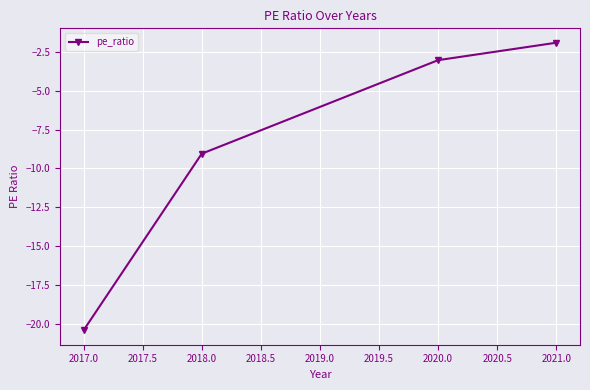

What position from the left is 2021.0?

4